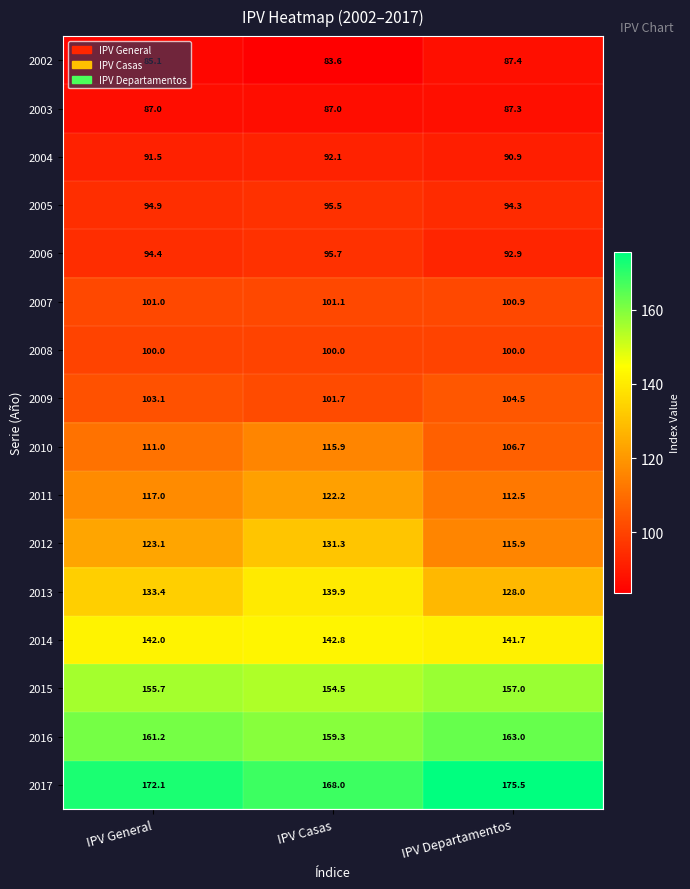

List the series in order of their peak value, lowest first.

2003, 2002, 2004, 2005, 2006, 2008, 2007, 2009, 2010, 2011, 2012, 2013, 2014, 2015, 2016, 2017